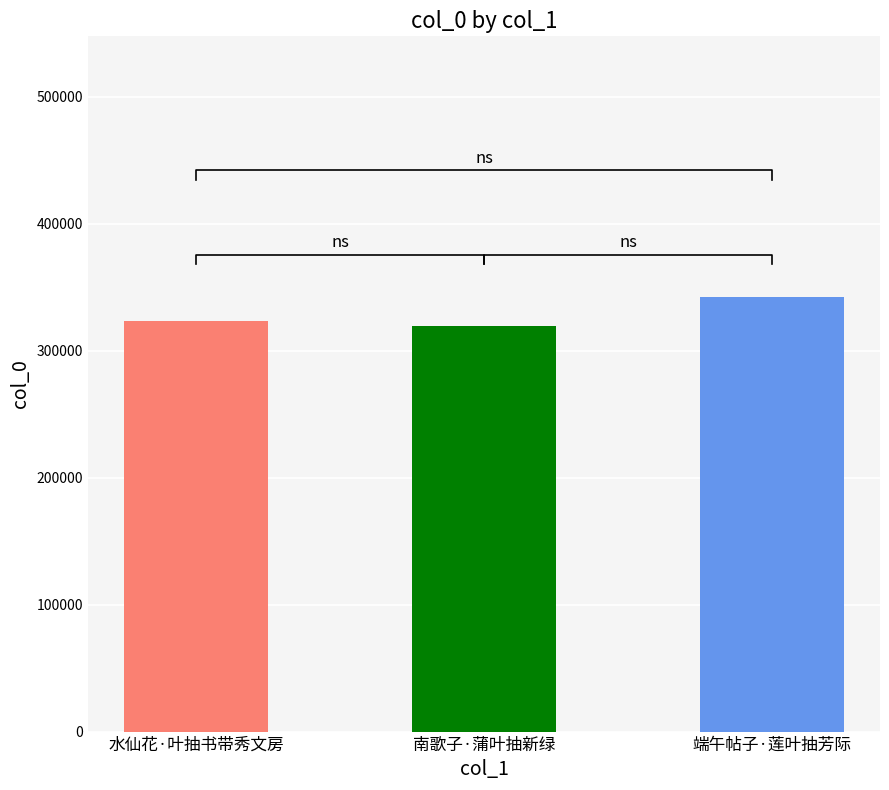

How many data points are above 323370?

1